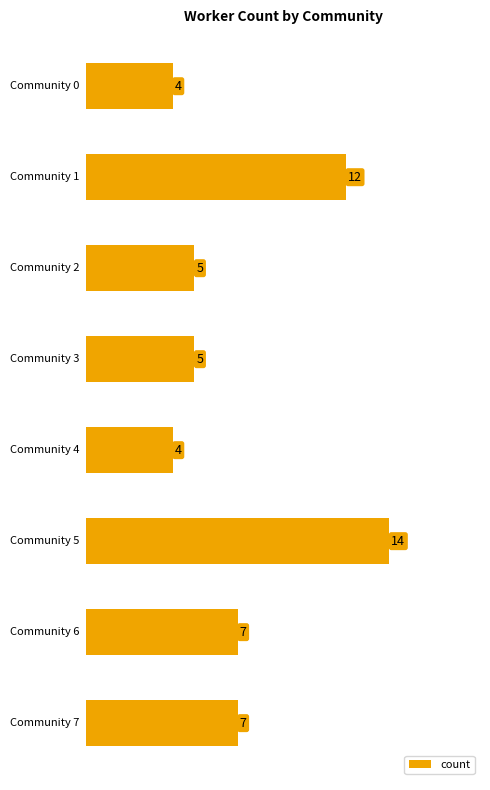

Count the values in the range 5 to 12.

5